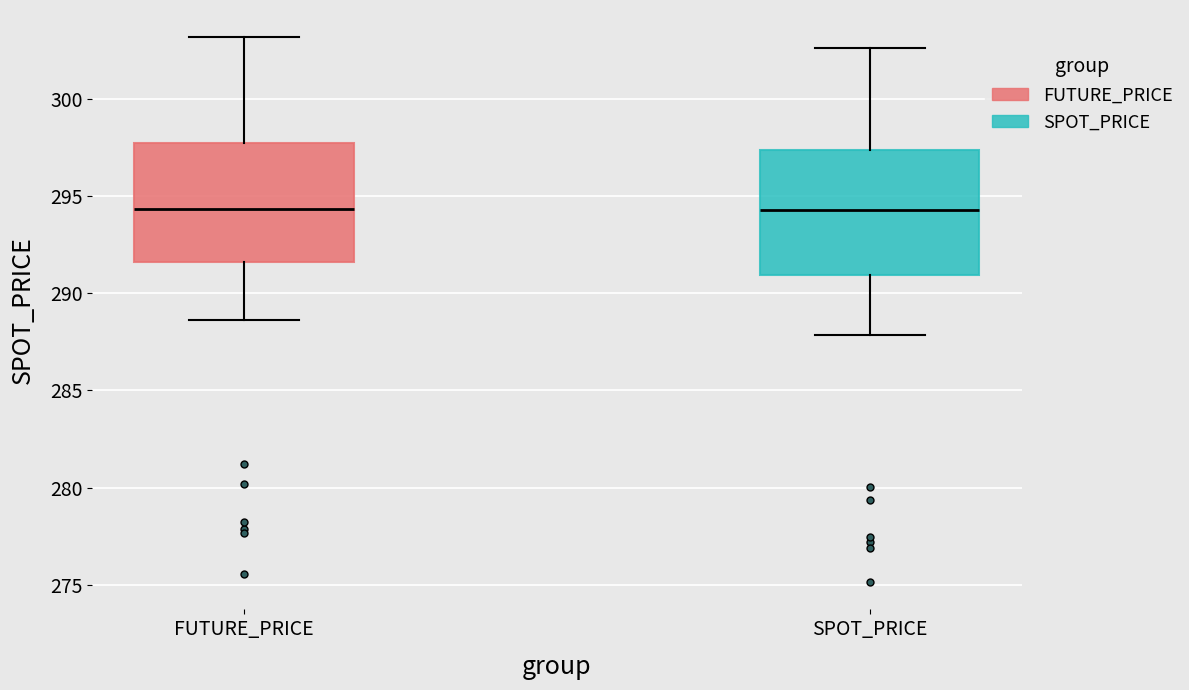

Reading left to right, transcribe this box plot: for each box, give where its median line is, the range the box spans, and where its two whiskers end, as read against the y-axis. The values are not printed on the chart, so give them approximately, as read against the axis.

FUTURE_PRICE: median 294.5, box 291.5 to 297.5, whiskers 288.5 to 303.0
SPOT_PRICE: median 294.5, box 291.0 to 297.5, whiskers 288.0 to 302.5